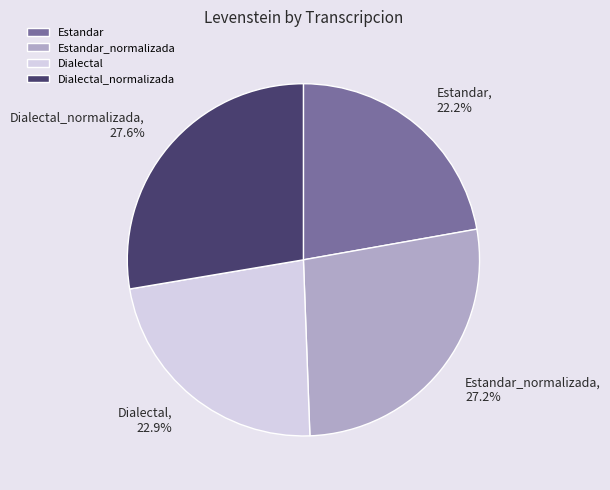

To the nearest percent, what portion does Dialectal_normalizada represent?

28%